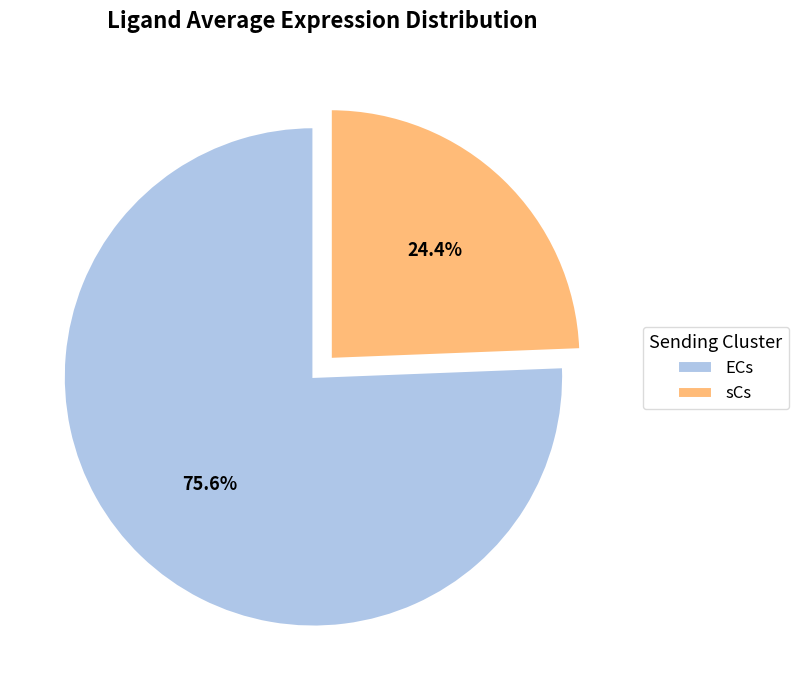

What percentage is the ECs slice, to the nearest percent?

76%